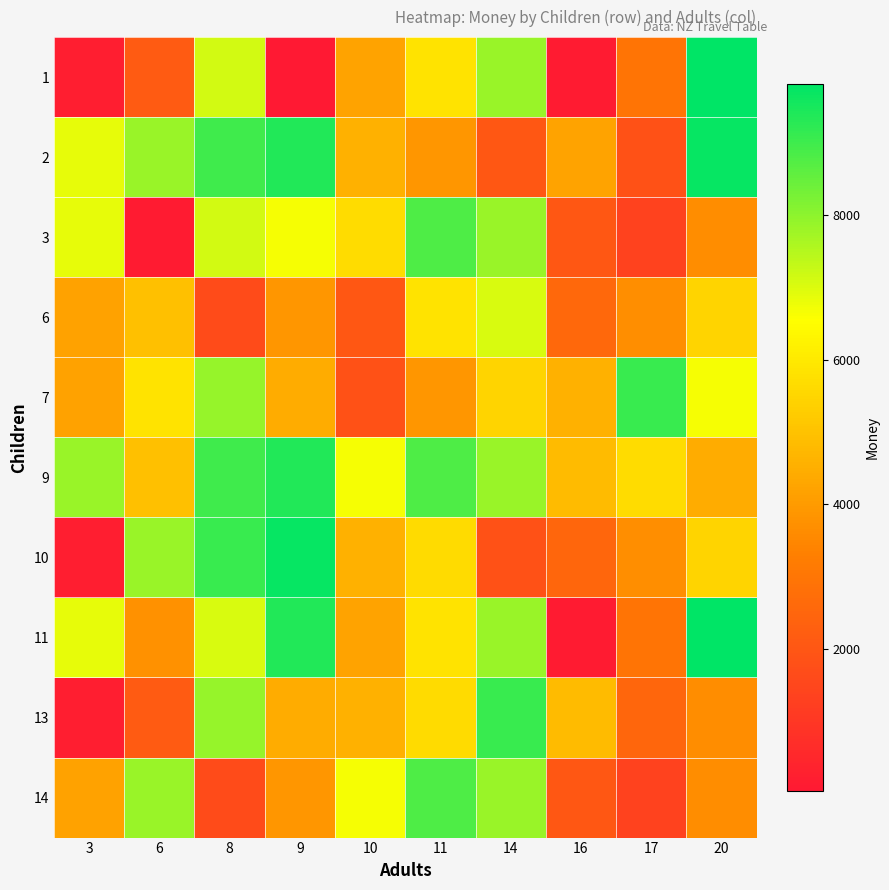

Reading left to right, extract all data points from this chart.

1: 3=216	6=2149	8=7125	9=29	10=4200	11=5861	14=7839	16=118	17=2962	20=9824
2: 3=6841	6=7866	8=9013	9=9370	10=4563	11=3890	14=2024	16=4200	17=1845	20=9724
3: 3=6841	6=118	8=7125	9=6651	10=5654	11=8810	14=7839	16=2042	17=1356	20=3657
6: 3=4172	6=4963	8=1636	9=3875	10=2024	11=5861	14=7062	16=2564	17=3667	20=5480
7: 3=4172	6=5861	8=7874	9=4460	10=1845	11=3890	14=5480	16=4563	17=9096	20=6662
9: 3=7839	6=4963	8=9013	9=9370	10=6651	11=8810	14=7839	16=4848	17=5654	20=4460
10: 3=216	6=7866	8=9096	9=9723	10=4563	11=5621	14=1845	16=2509	17=3667	20=5480
11: 3=6841	6=3751	8=7062	9=9370	10=4200	11=5861	14=7839	16=118	17=2962	20=9824
13: 3=216	6=2149	8=7874	9=4460	10=4563	11=5621	14=9096	16=4848	17=2509	20=3657
14: 3=4172	6=7866	8=1636	9=3875	10=6651	11=8810	14=7839	16=2042	17=1356	20=3657